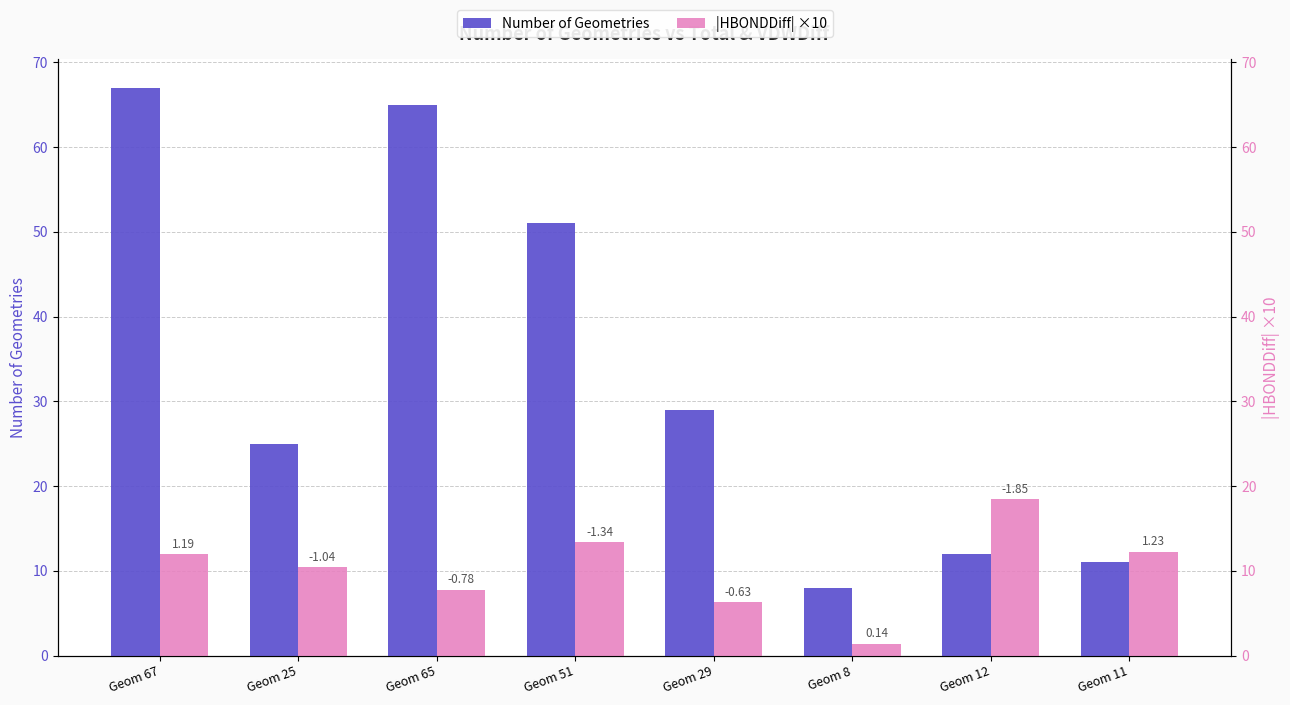

How many values in the Number of Geometries series are below 29?

4